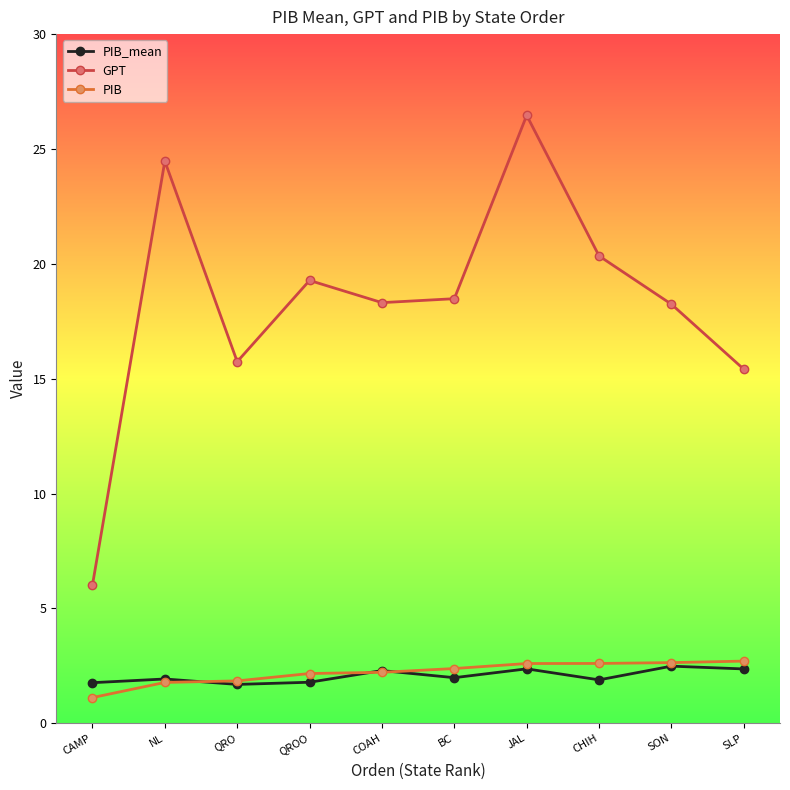

What position from the right is NL?

9